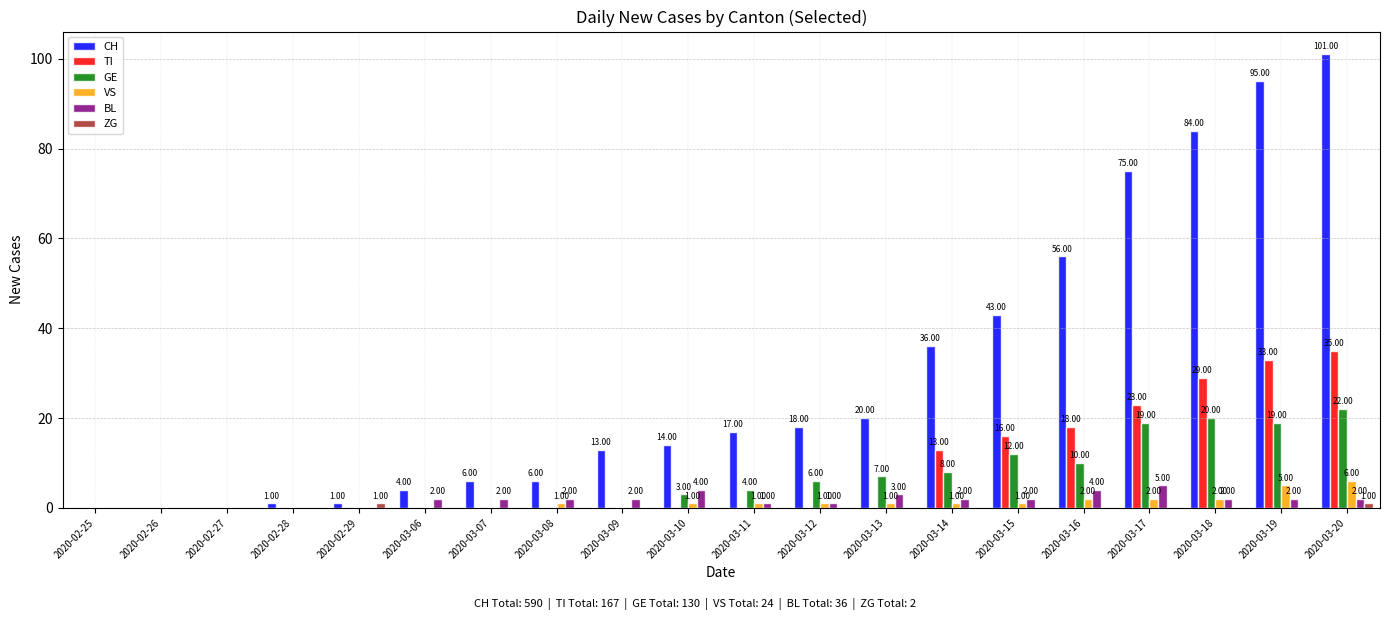

Between 2020-03-07 and 2020-03-08, which series saw the biggest shift?

VS